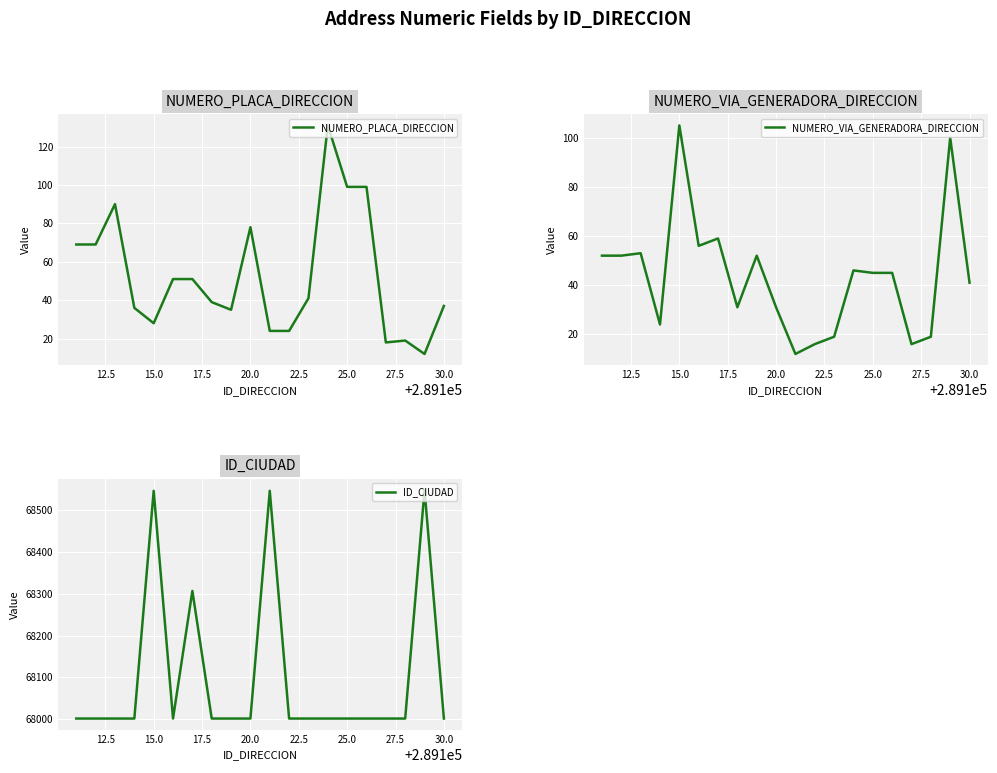

True or false: ID_CIUDAD and NUMERO_VIA_GENERADORA_DIRECCION cross at least once.

False